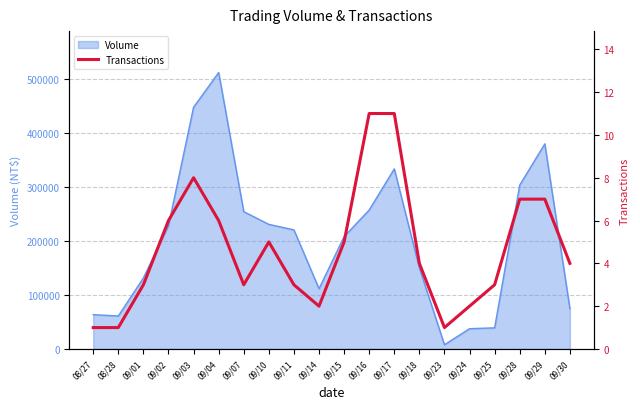

The value at 09/07 is 3. True or false?

True